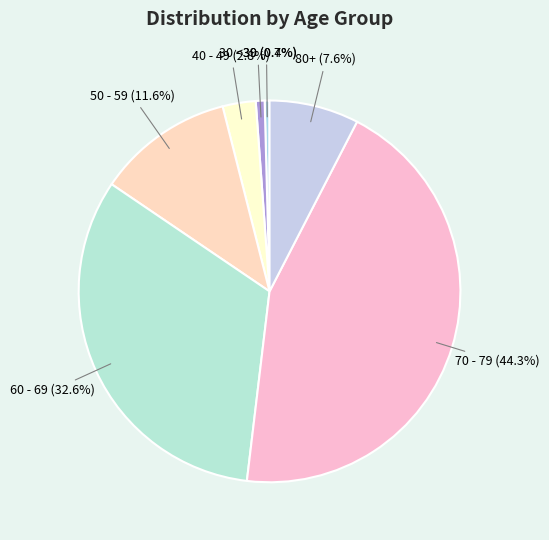

Is the sum of 80+ and <30 greater than half?

No